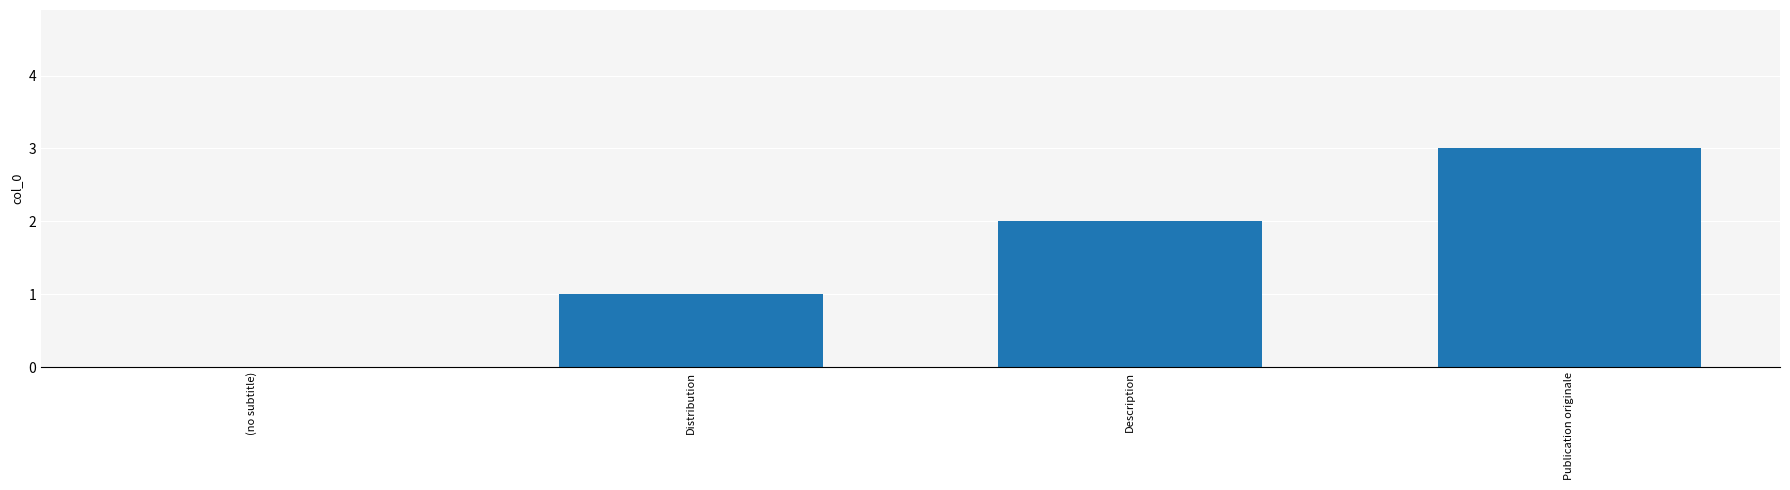

What is the sum of all values?

6